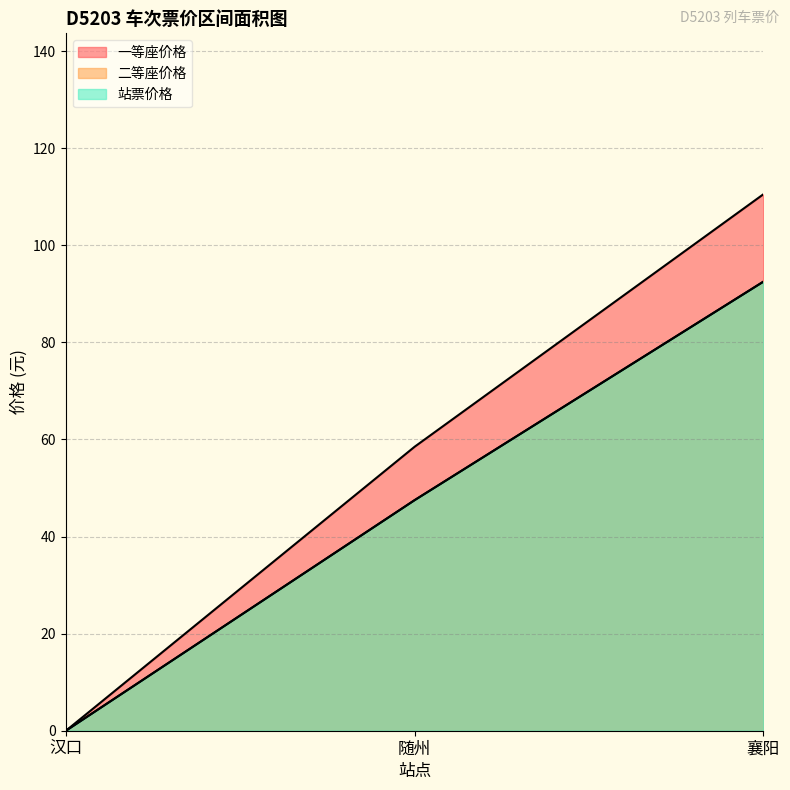

Rank the series by their maximum value, from highest to lowest.

一等座价格, 二等座价格, 站票价格